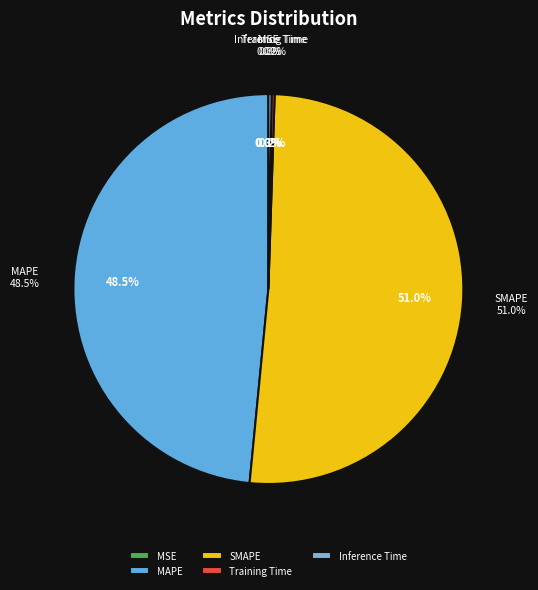

To the nearest percent, what is the difference between the Training Time and SMAPE slice percentages?

51%